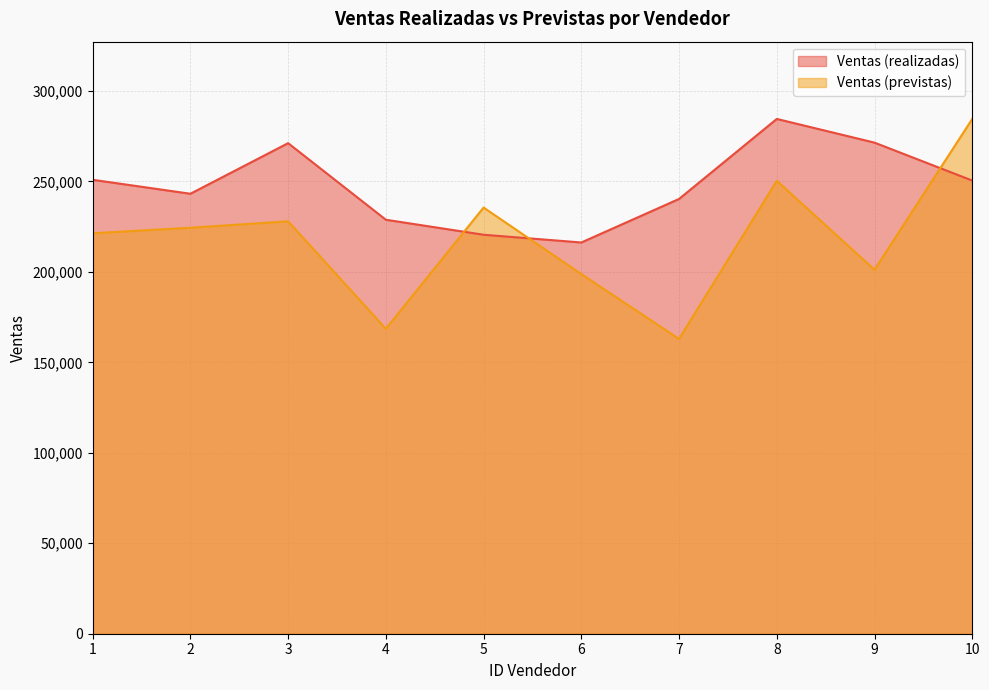

How many times do Ventas (previstas) and Ventas (realizadas) cross each other?

3